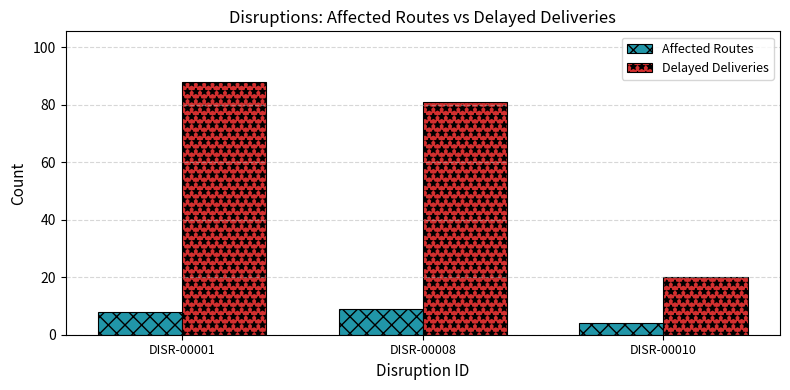

What are all the series names shown in the legend?

Affected Routes, Delayed Deliveries